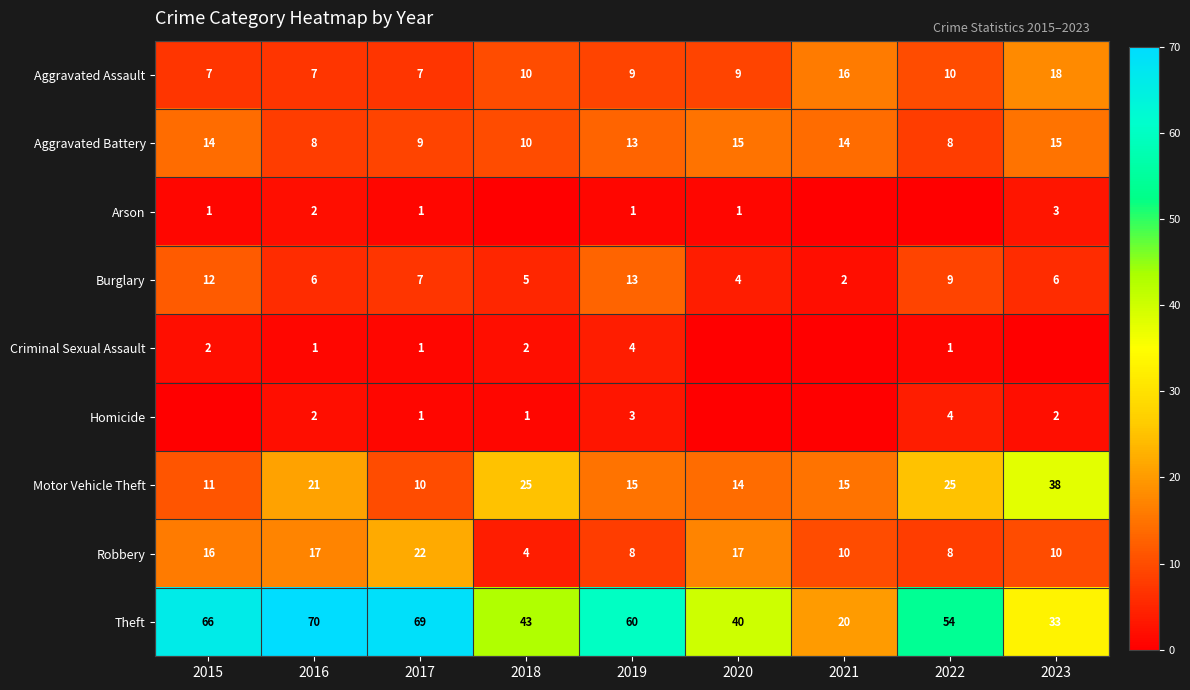

Is it true that Homicide equals 4 at 2022?

True